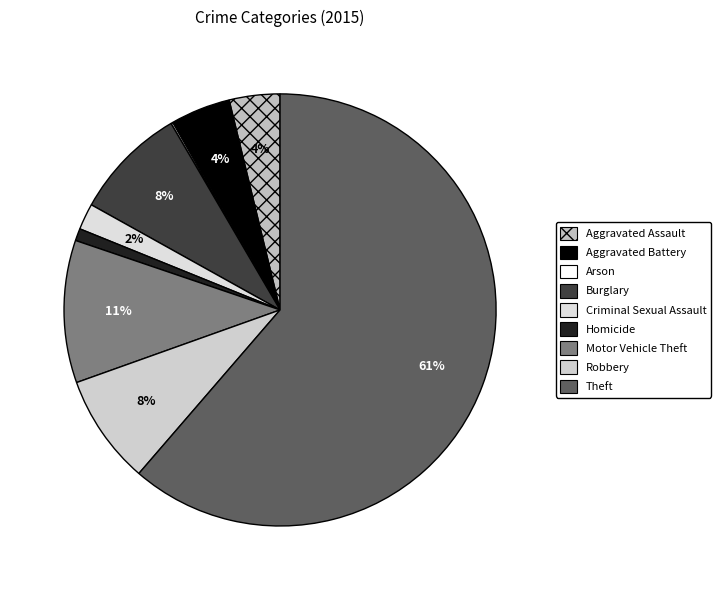

Which slice is the largest?

Theft